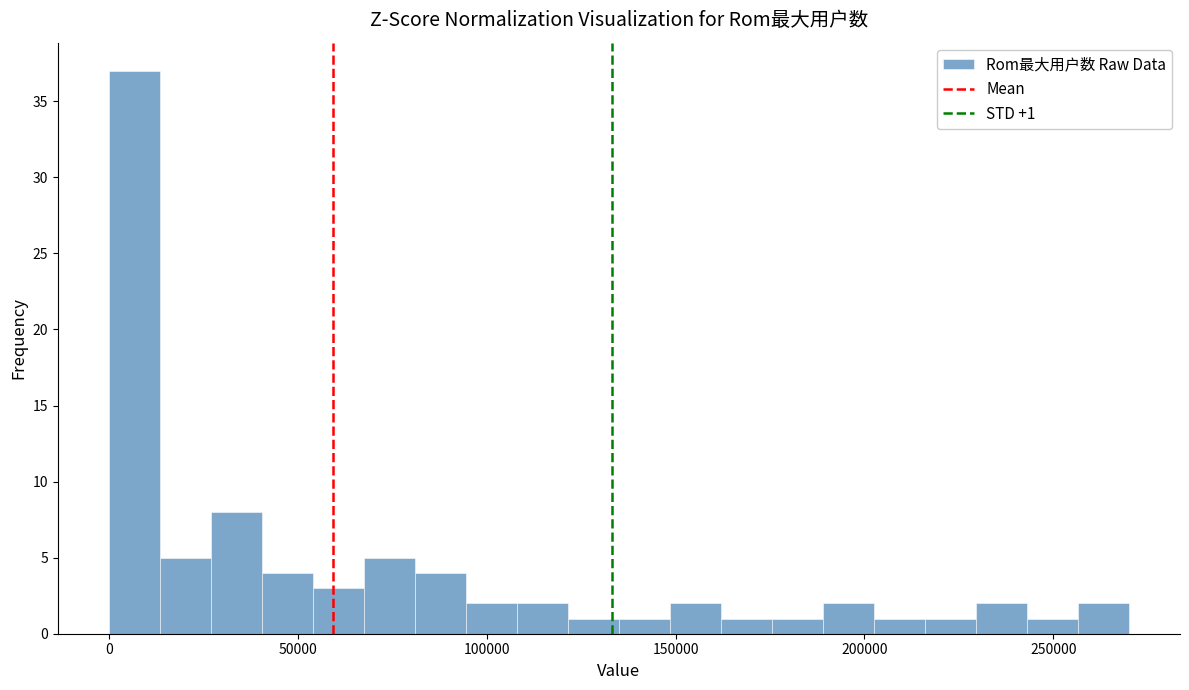

Around what value on the x-axis is the tallest bar? Give the approximate position of its centre, as read against the axis.

5000